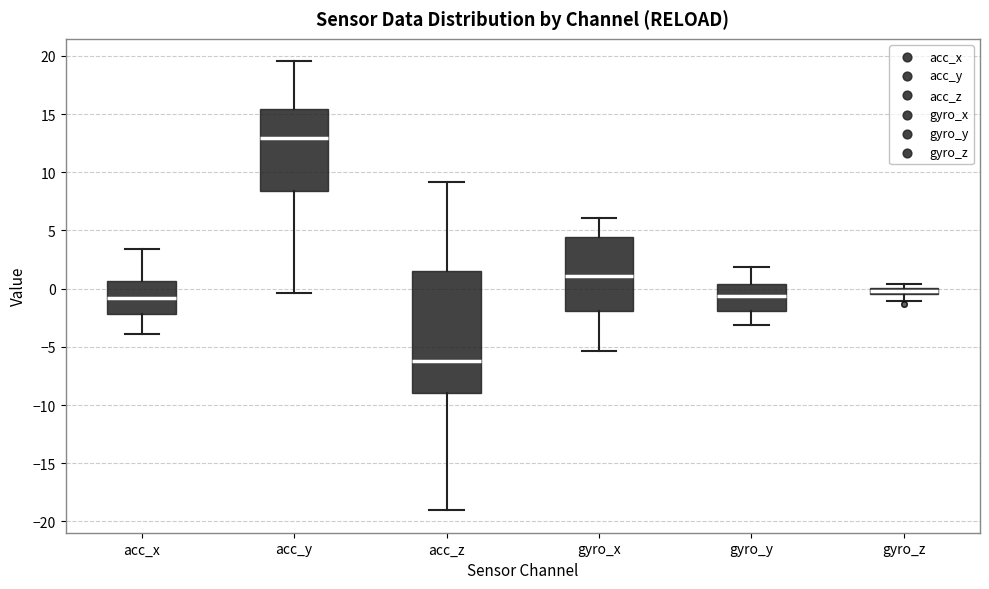

Which box has the lowest median line?

acc_z